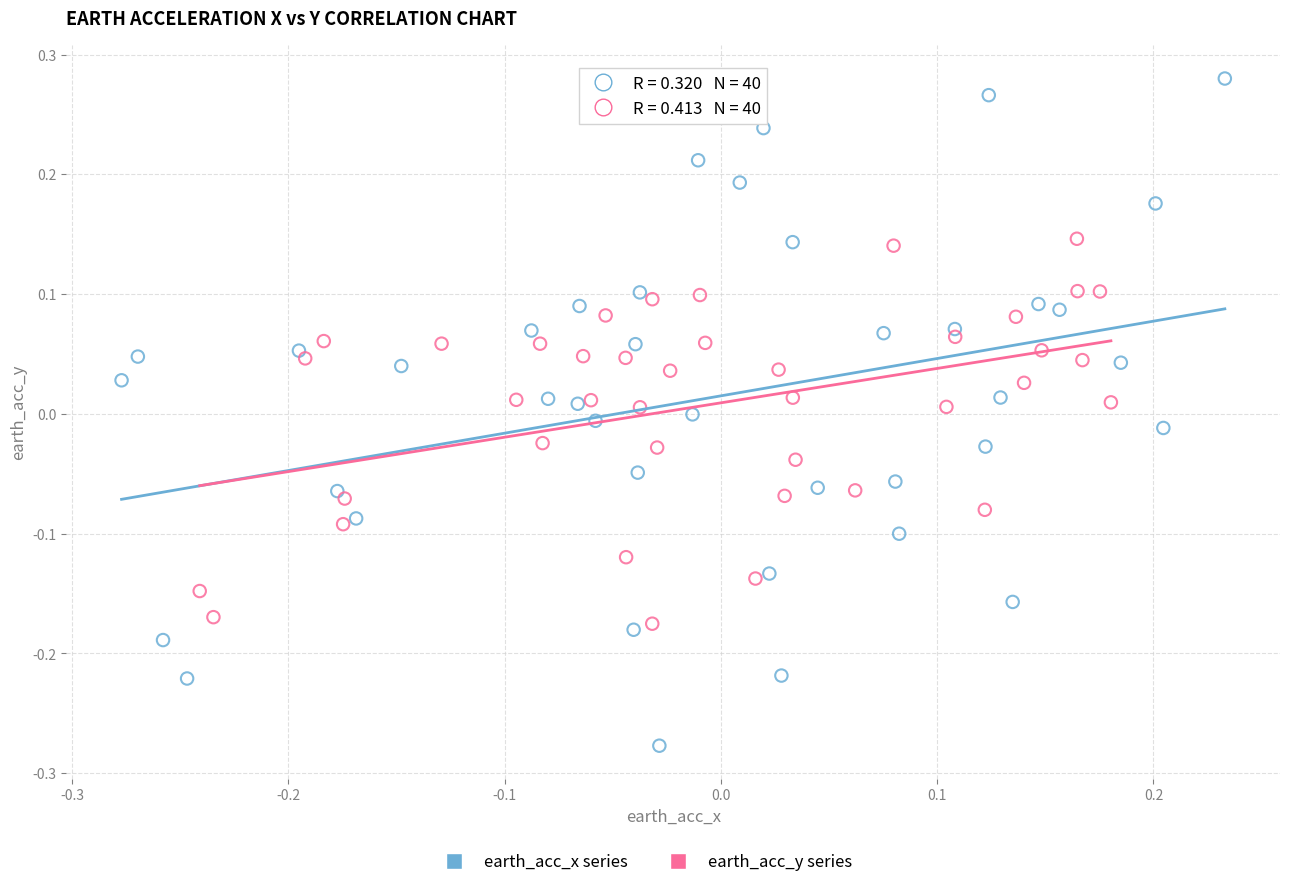

Which series contains the lowest Y value?

earth_acc_x series